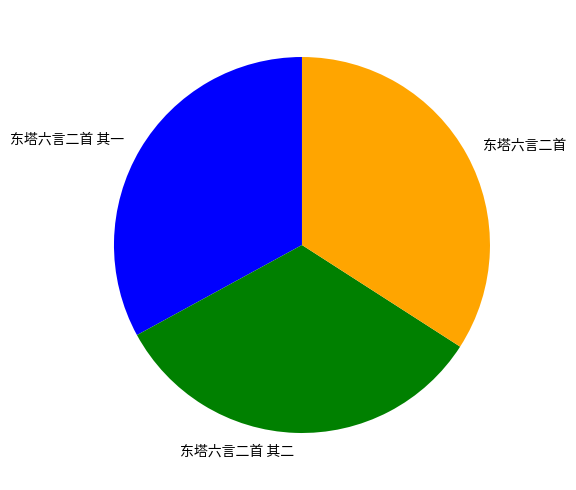

What is the ratio of the value at 东塔六言二首 to the value at 东塔六言二首 其二?

1.0